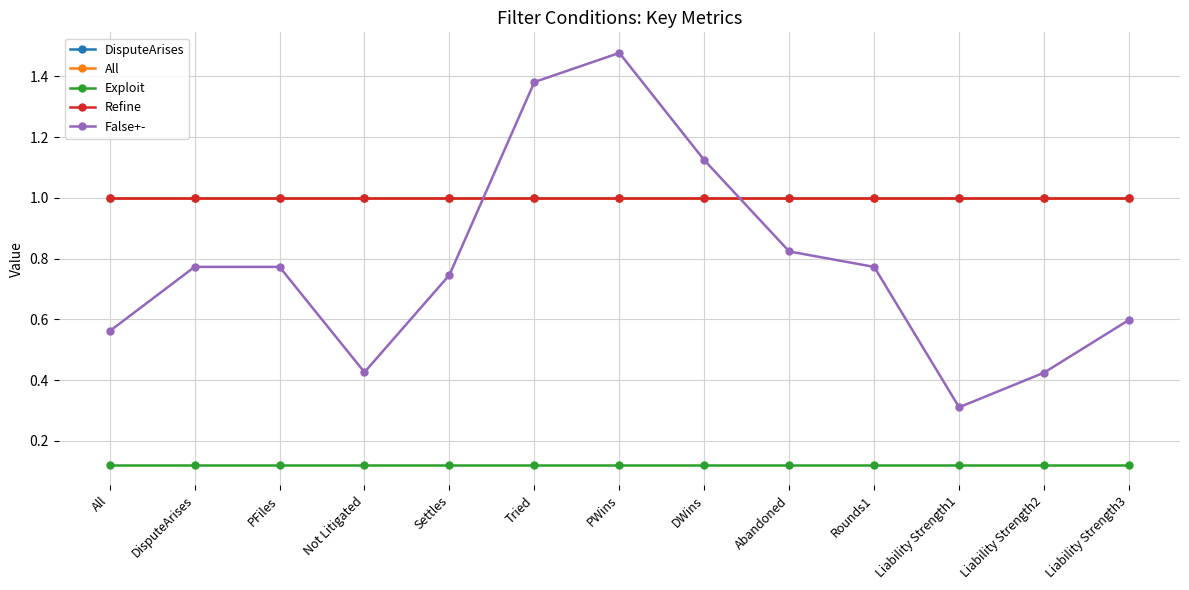

Is this an area chart (filled region under the line)?

No